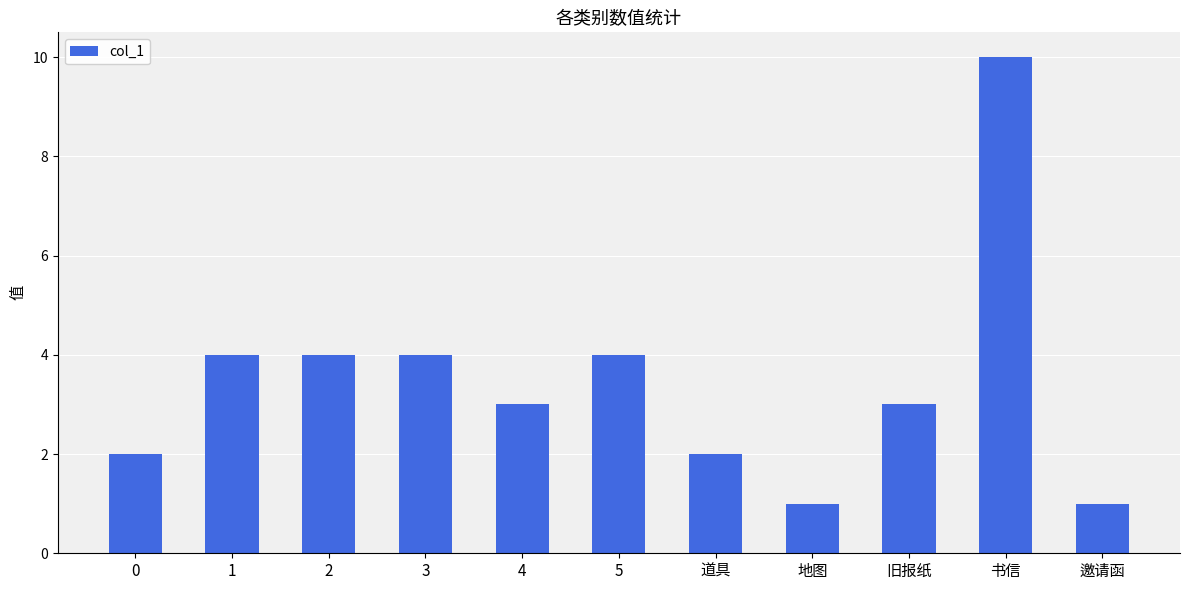

Are the bars horizontal?

No